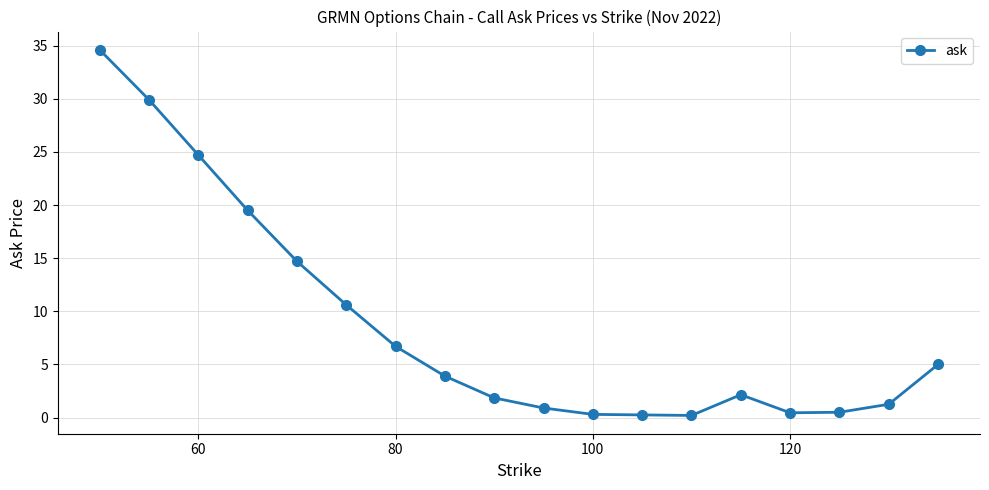

What is the greatest value displayed?

34.6